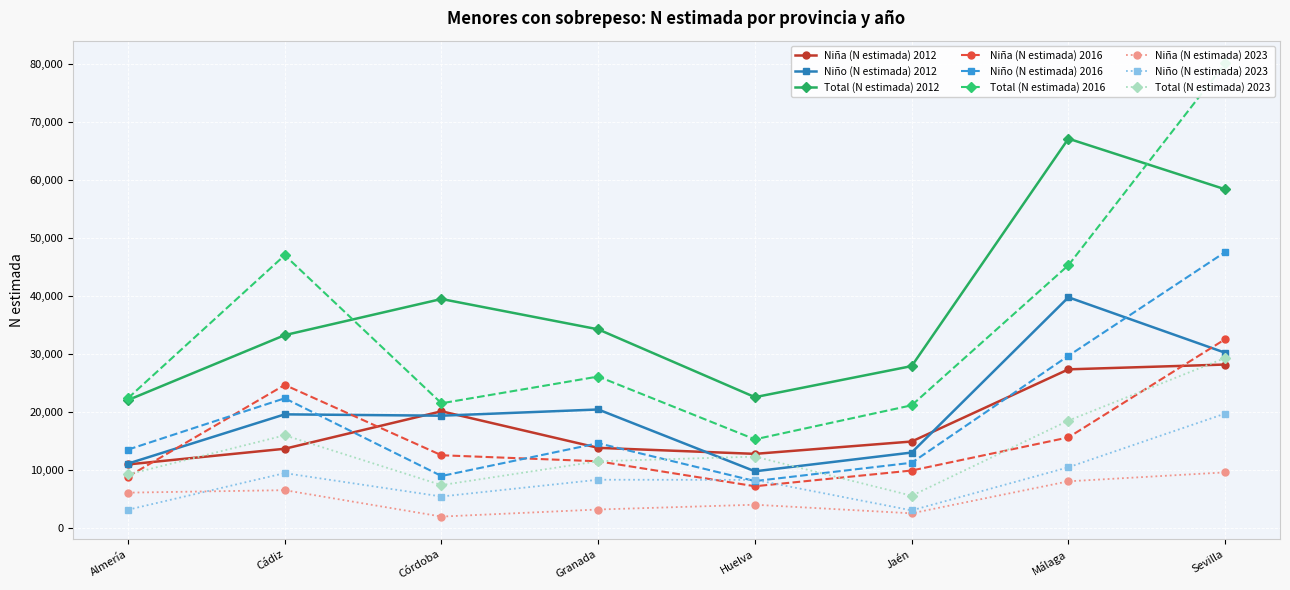

Which category has the highest value in the Niña (N estimada) 2016 series?

Sevilla